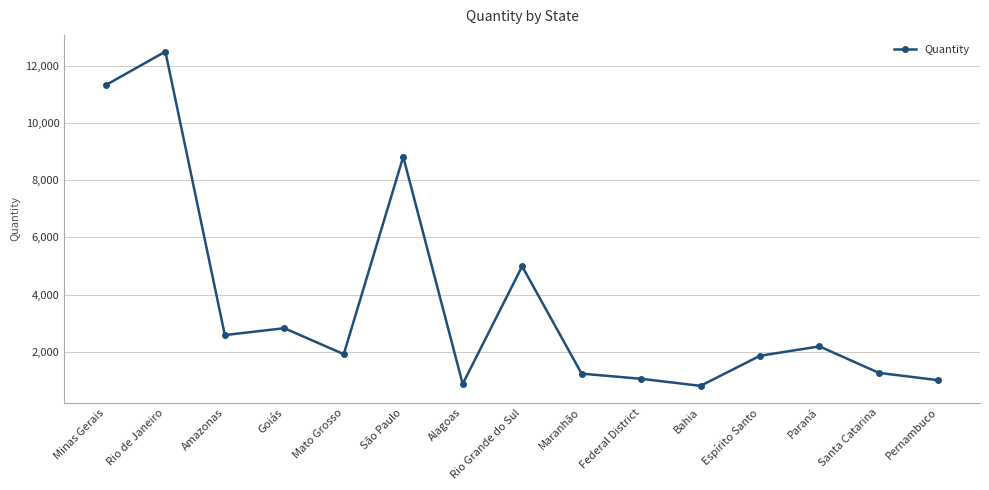

The chart shows a value of 870 at Alagoas. True or false?

True